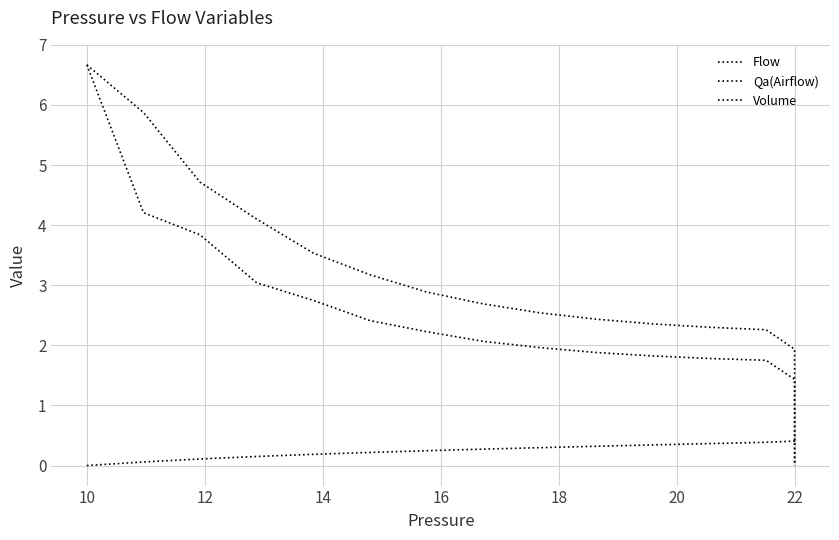

The value of Volume at 10 is 0.2. True or false?

False